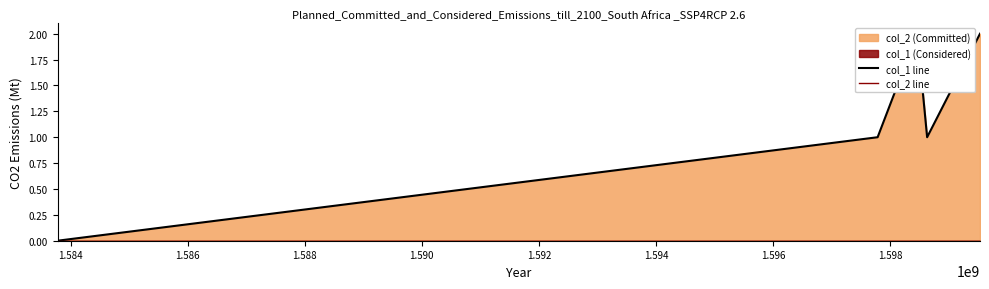

True or false: col_1 line and col_2 line intersect in this chart.

False